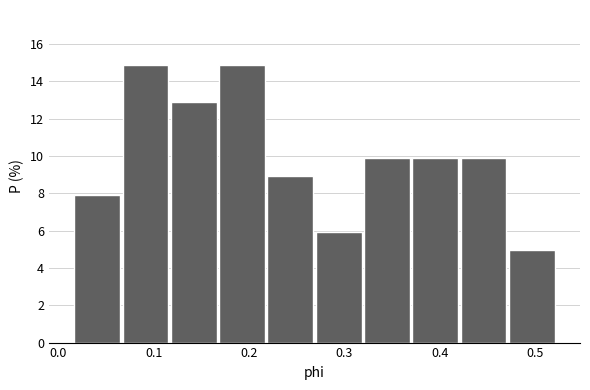

Reading left to right, list every bar in this chart as the range it spans on the x-axis followed by its height. Neither the bar edges nor the heights are printed on the chart, so give them approximately, as read against the axes.

0.02 to 0.07: 8.0
0.07 to 0.12: 14.8
0.12 to 0.17: 12.8
0.17 to 0.22: 14.8
0.22 to 0.27: 9.0
0.27 to 0.32: 6.0
0.32 to 0.37: 10.0
0.37 to 0.42: 10.0
0.42 to 0.47: 10.0
0.47 to 0.52: 5.0